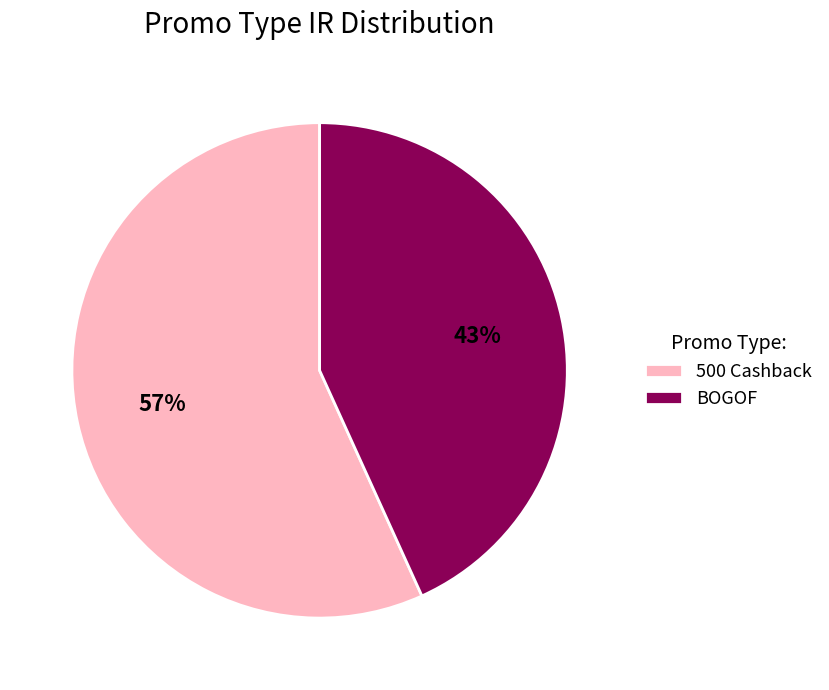

Which slice is the largest?

500 Cashback